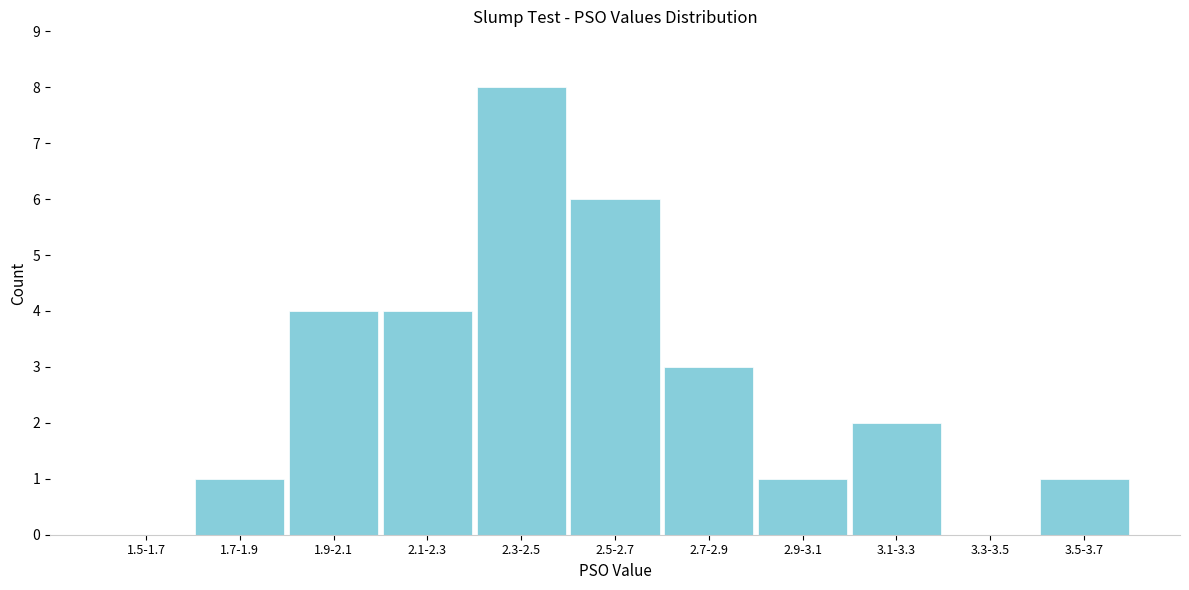

Reading left to right, transcribe all the data shown in this chart.

1.5-1.7=0	1.7-1.9=1	1.9-2.1=4	2.1-2.3=4	2.3-2.5=8	2.5-2.7=6	2.7-2.9=3	2.9-3.1=1	3.1-3.3=2	3.3-3.5=0	3.5-3.7=1